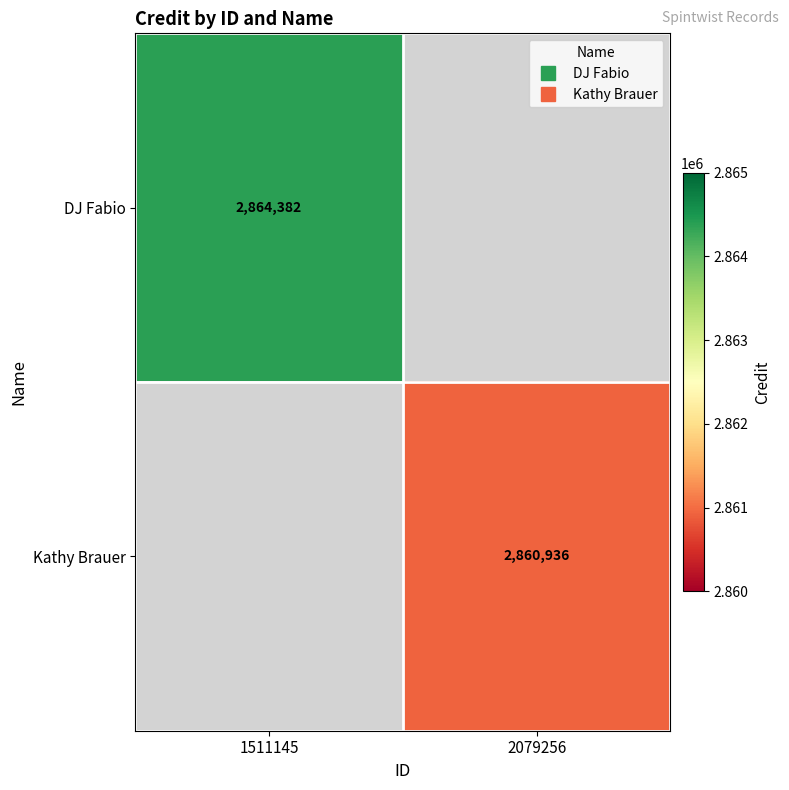

Is it true that DJ Fabio equals 711391.8 at 1511145?

False